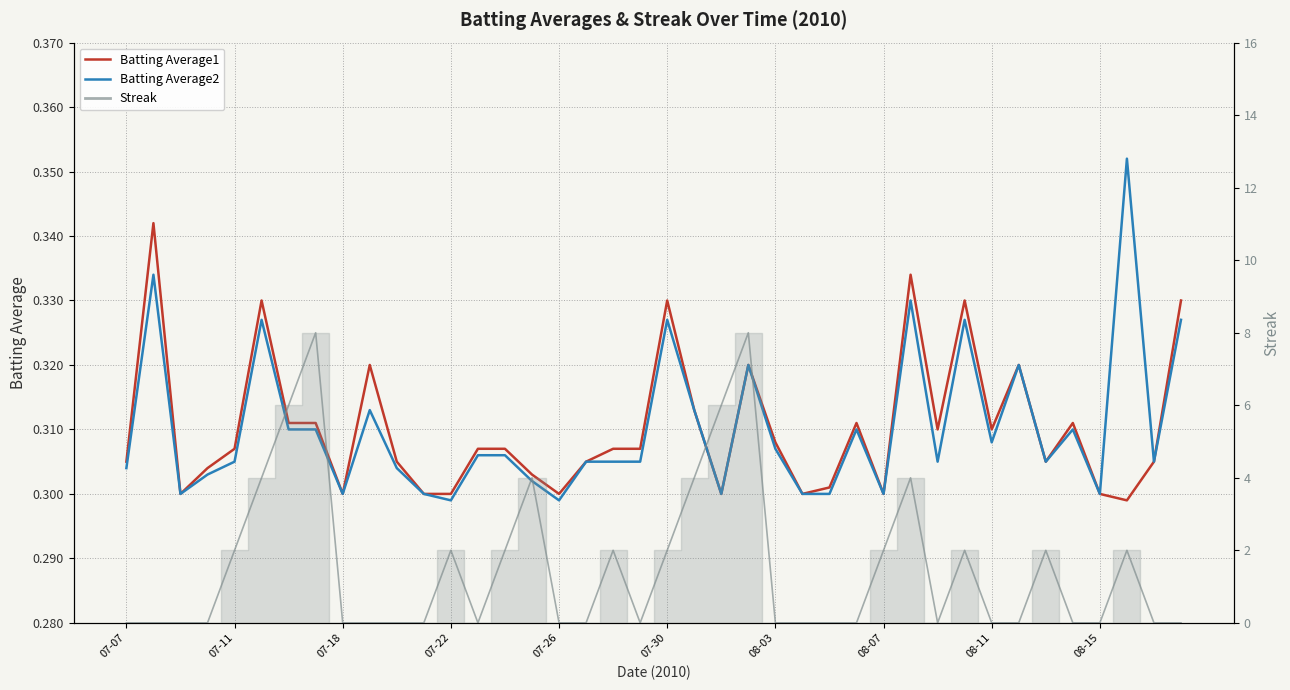

How many lines are shown in the chart?

2